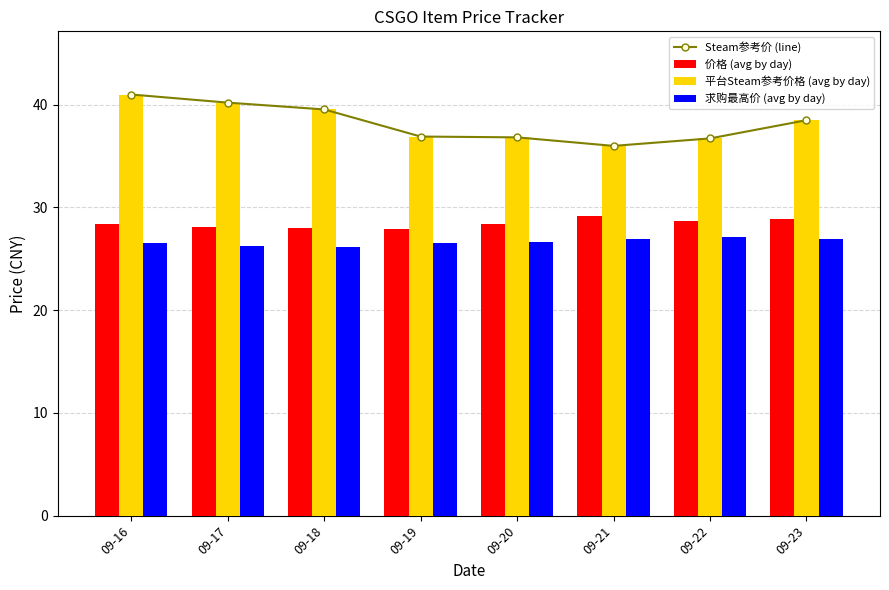

How many groups of bars are there?

8